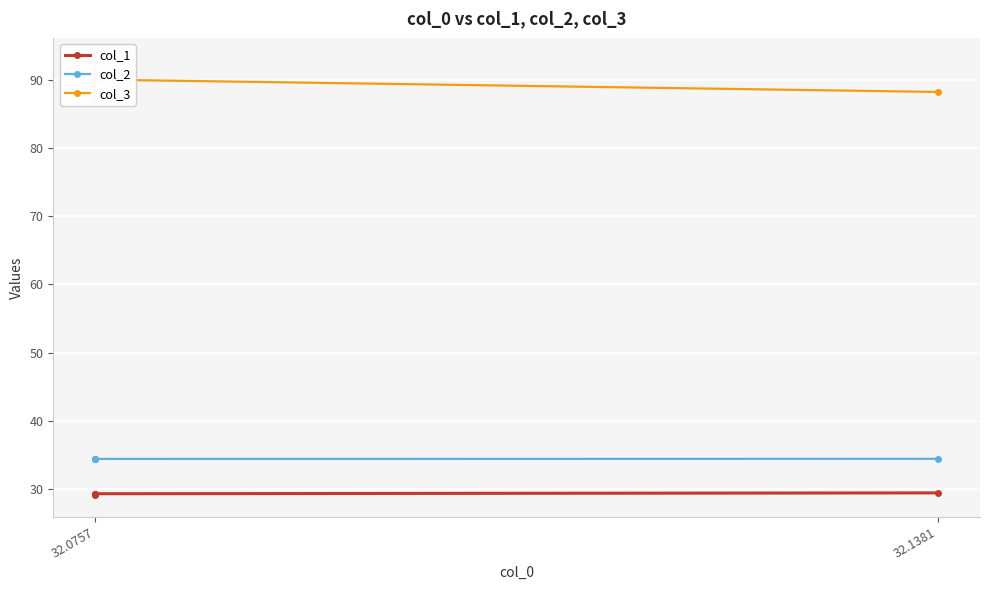

Which series has the largest total across all categories?

col_3